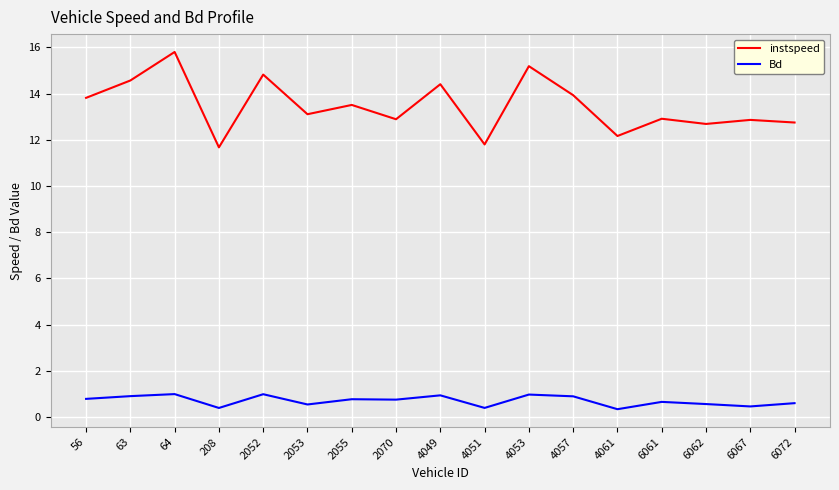

Is it true that instspeed equals 12.9 at 2070?

True